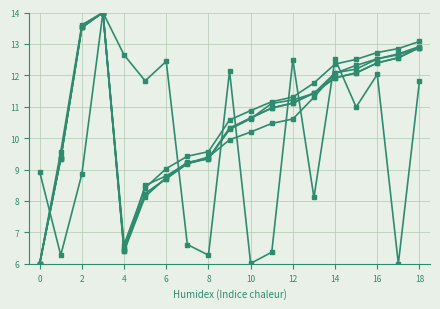

How many lines are shown in the chart?

6